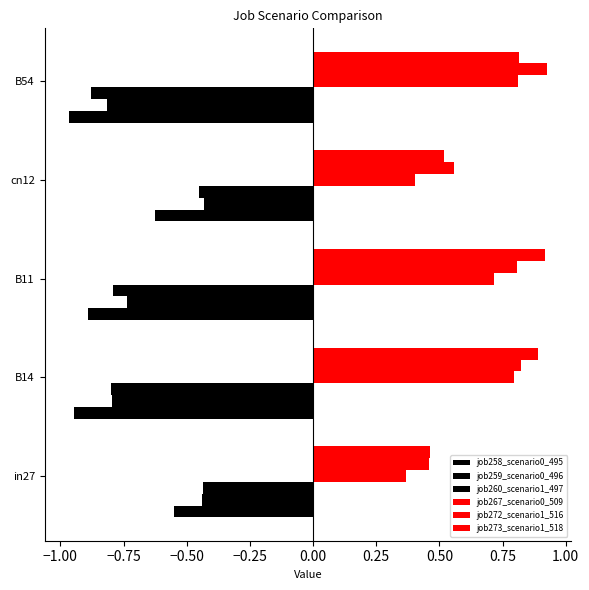

At how many categories does at least one series exceed 0?

5